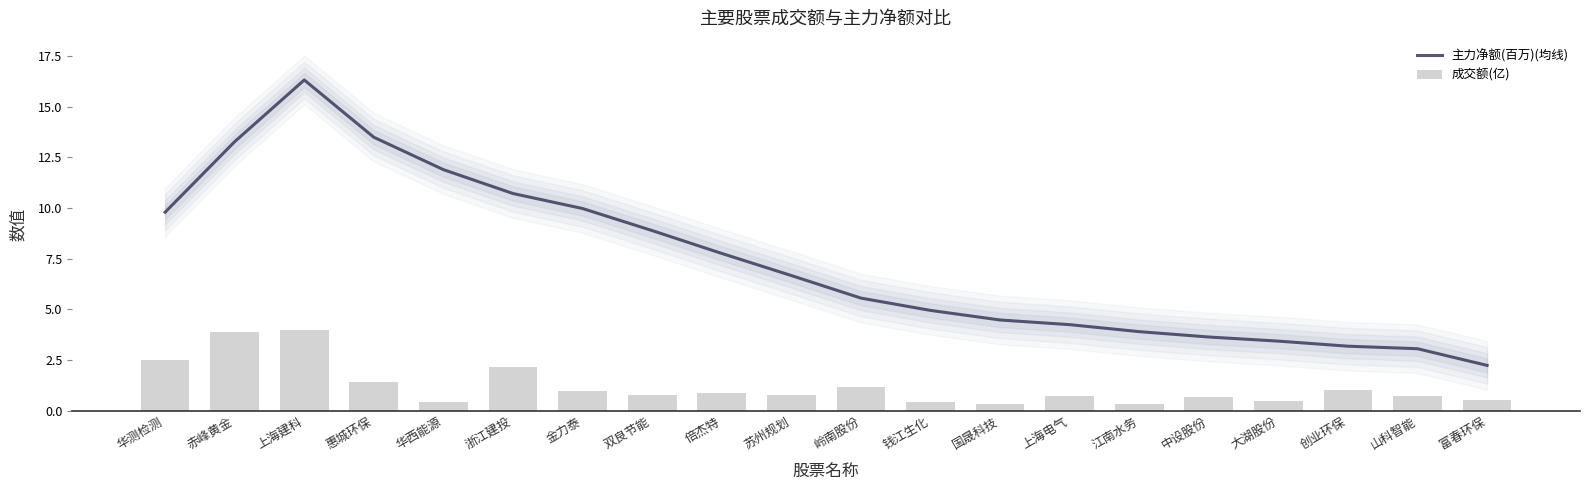

List the labels in order of 成交额(亿) value, largest first.

上海建科, 赤峰黄金, 华测检测, 浙江建投, 惠城环保, 岭南股份, 创业环保, 金力泰, 倍杰特, 苏州规划, 双良节能, 山科智能, 上海电气, 中设股份, 富春环保, 大湖股份, 钱江生化, 华西能源, 江南水务, 国晟科技